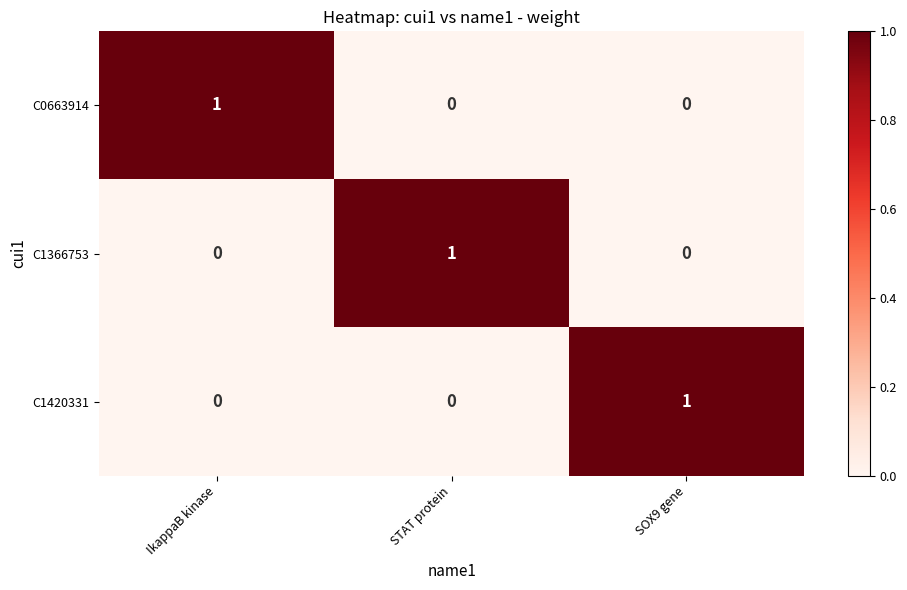

Is the value of C1420331 at STAT protein greater than the value of C1366753 at STAT protein?

No